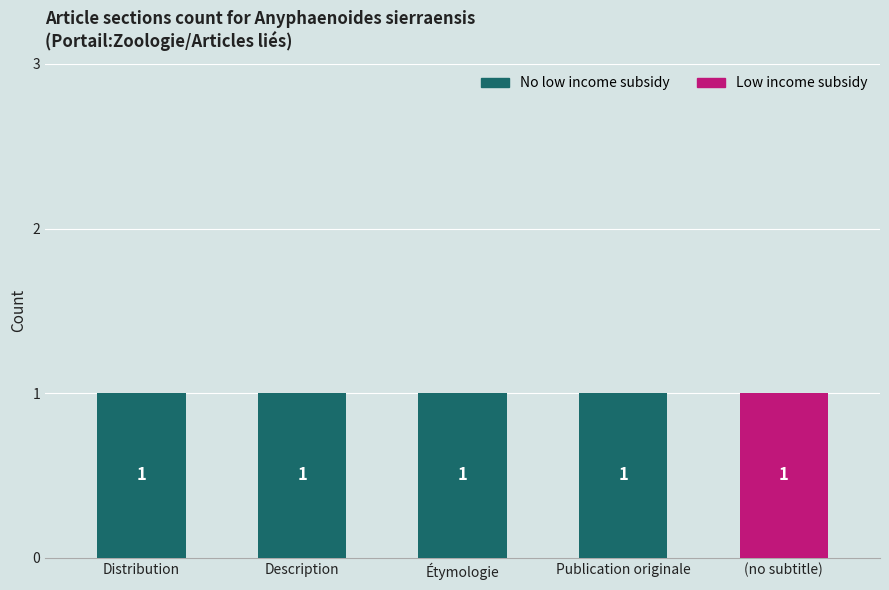

Reading left to right, transcribe the values for Low income subsidy.

Distribution=0	Description=0	Étymologie=0	Publication originale=0	(no subtitle)=1